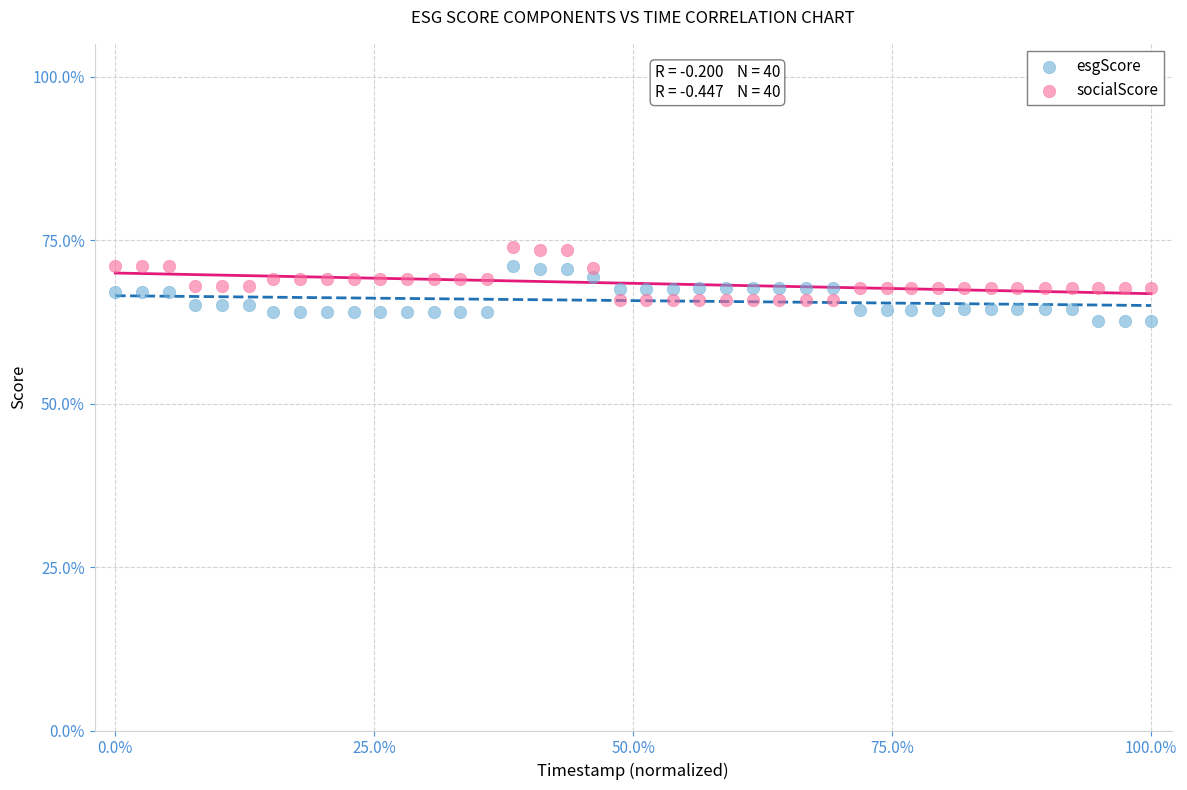

Which series reaches the maximum Y coordinate?

socialScore